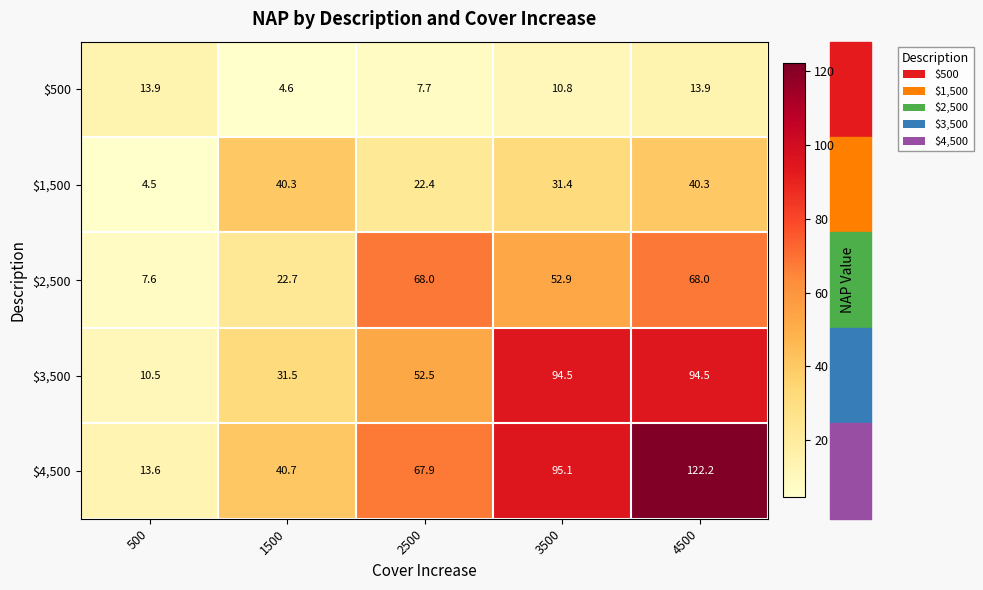

What is the sum of the $500 values at 1500 and 3500?

15.4